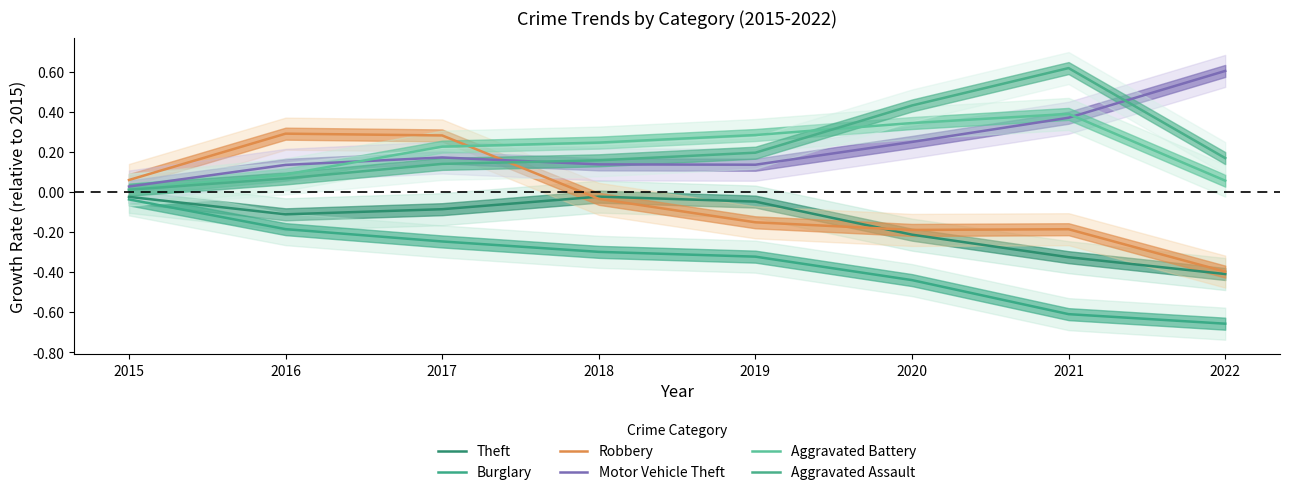

True or false: Motor Vehicle Theft and Burglary intersect in this chart.

False